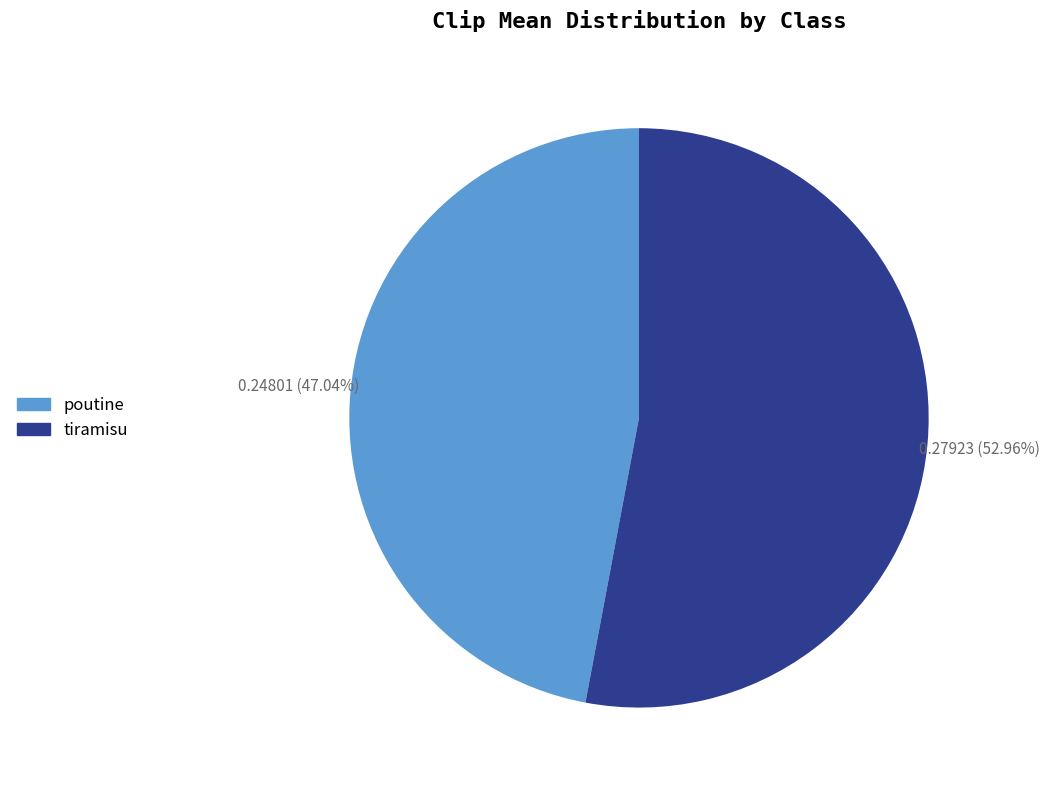

Which slice represents more than half of the pie?

tiramisu